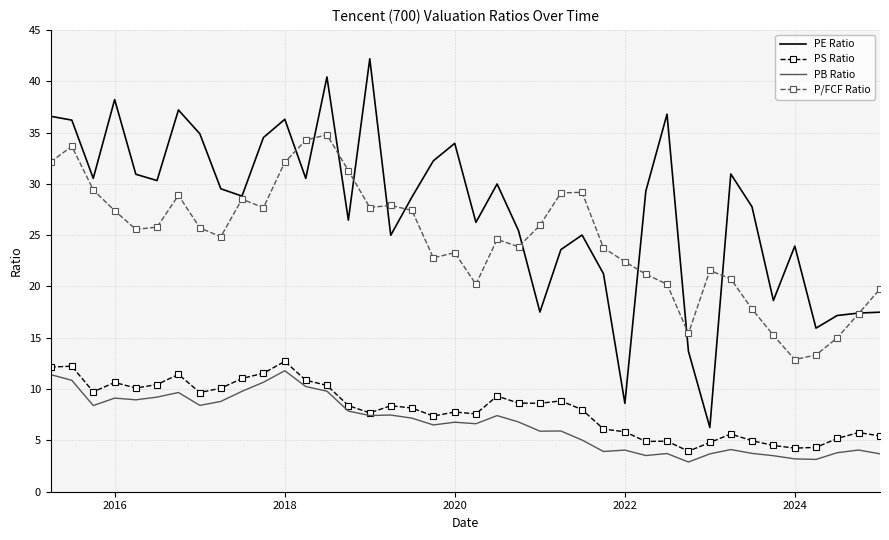

What is the smallest value displayed?

2.9